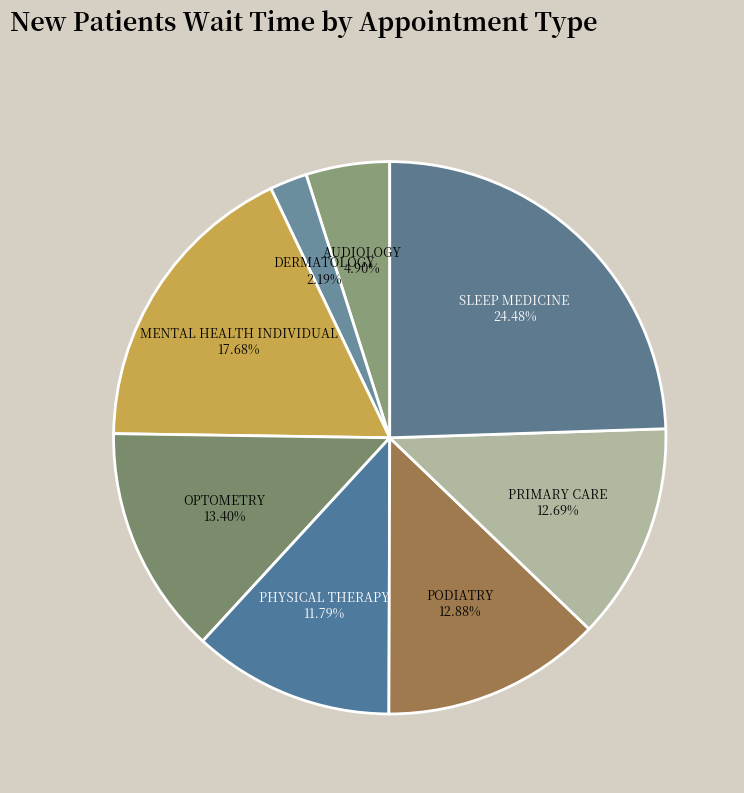

Which slice is the smallest?

DERMATOLOGY